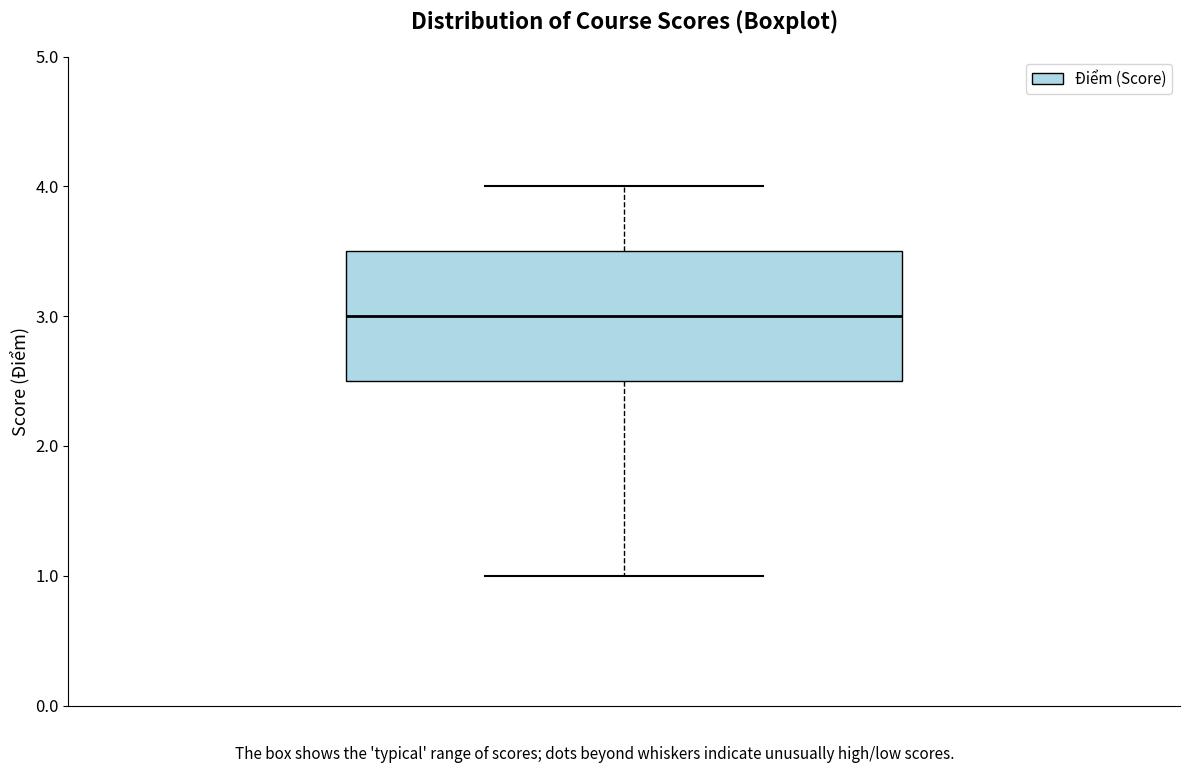

Read this box plot against the y-axis: the position of the median line, the range covered by the box, and the ends of both whiskers. The values are not printed on the chart, so give them approximately, as read against the axis.

median 3.0, box 2.5 to 3.5, whiskers 1.0 to 4.0